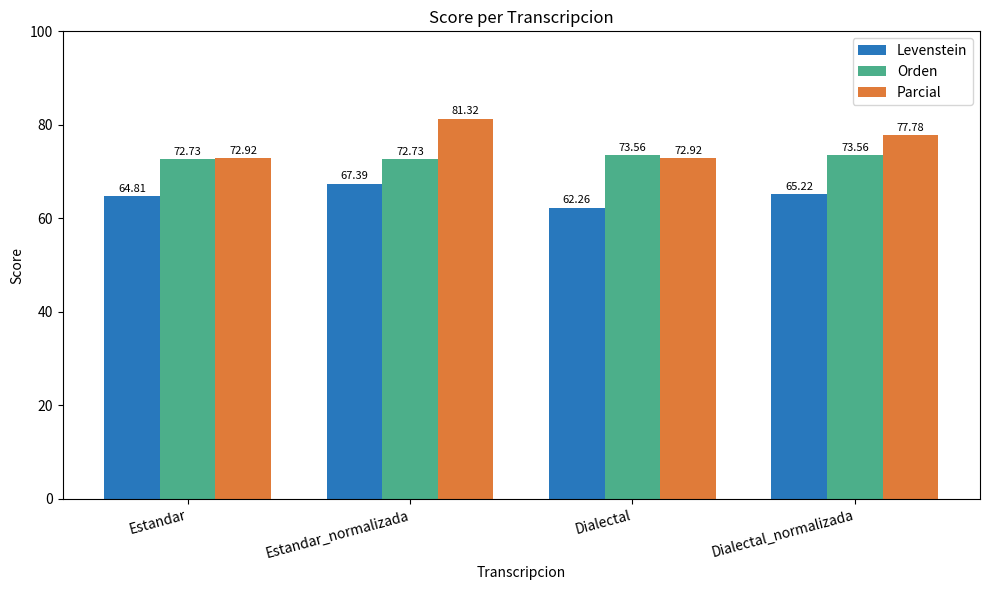

At which category does the chart reach its minimum across all series?

Dialectal